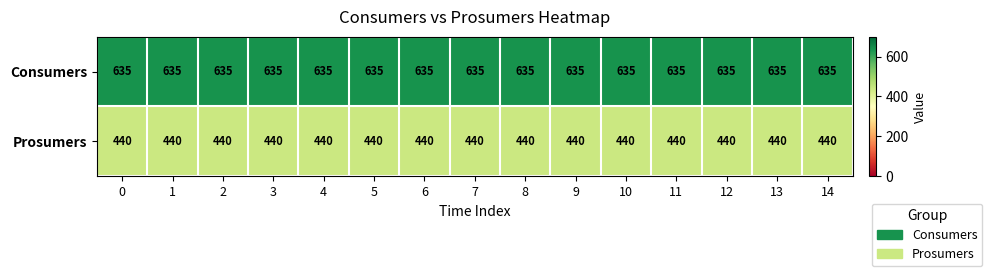

What is the sum of all Prosumers values?

6600